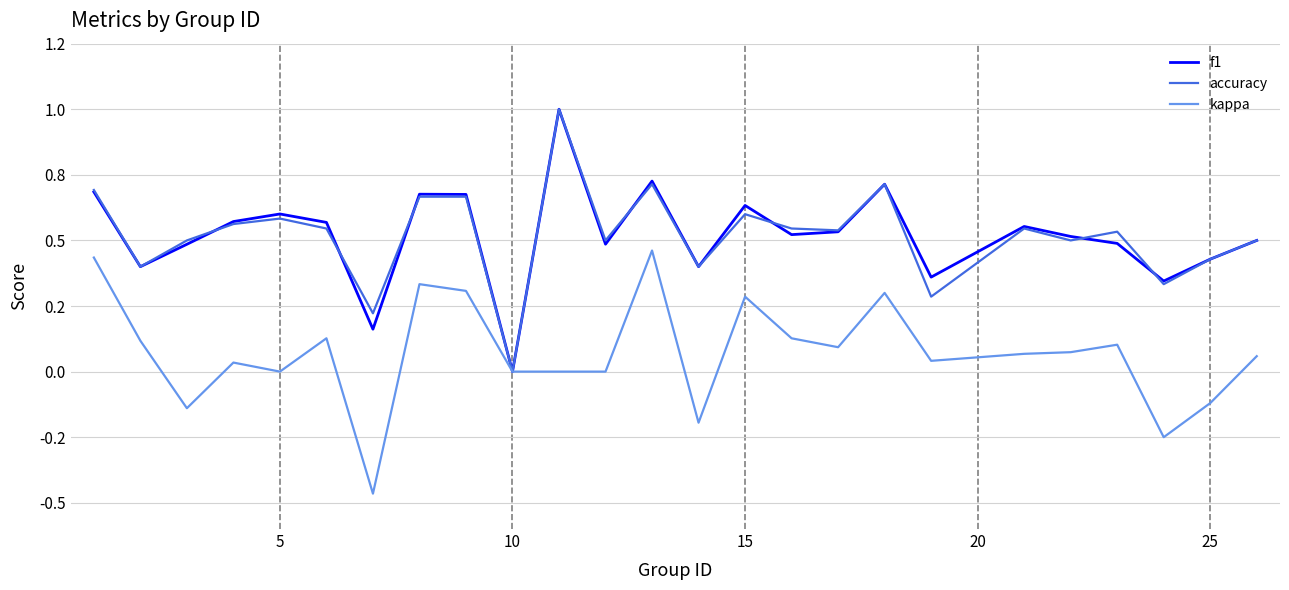

At how many categories does at least one series exceed 0?

24